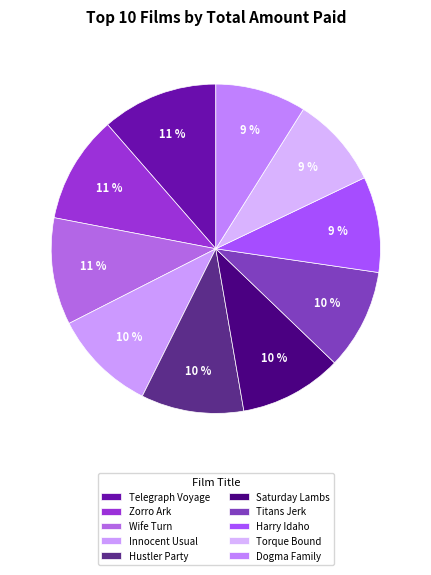

What percentage do Saturday Lambs and Innocent Usual together represent?

20.2%